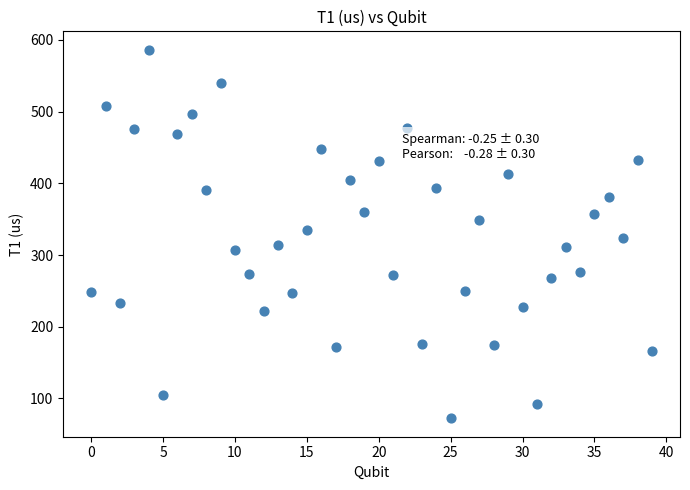

What is the range of Y values (max minus min)?

513.8